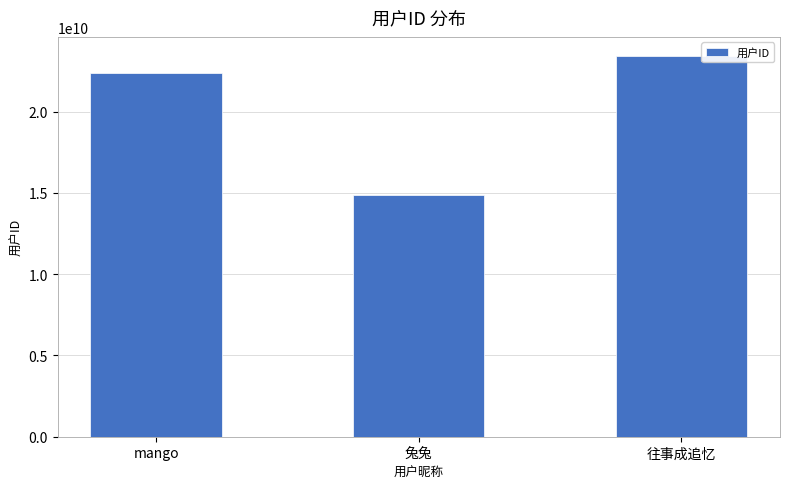

What is the difference between the values at 兔兔 and 往事成追忆?

8527149573